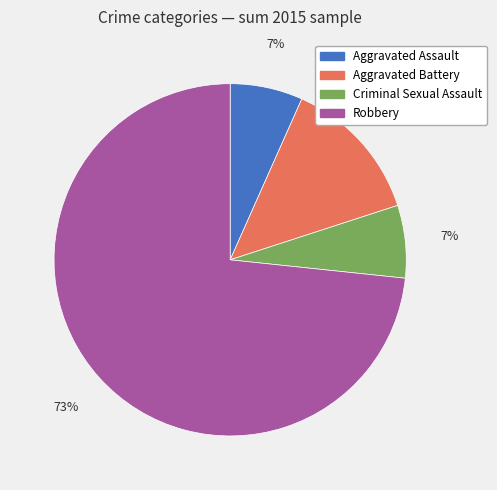

Which slice is the largest?

Robbery